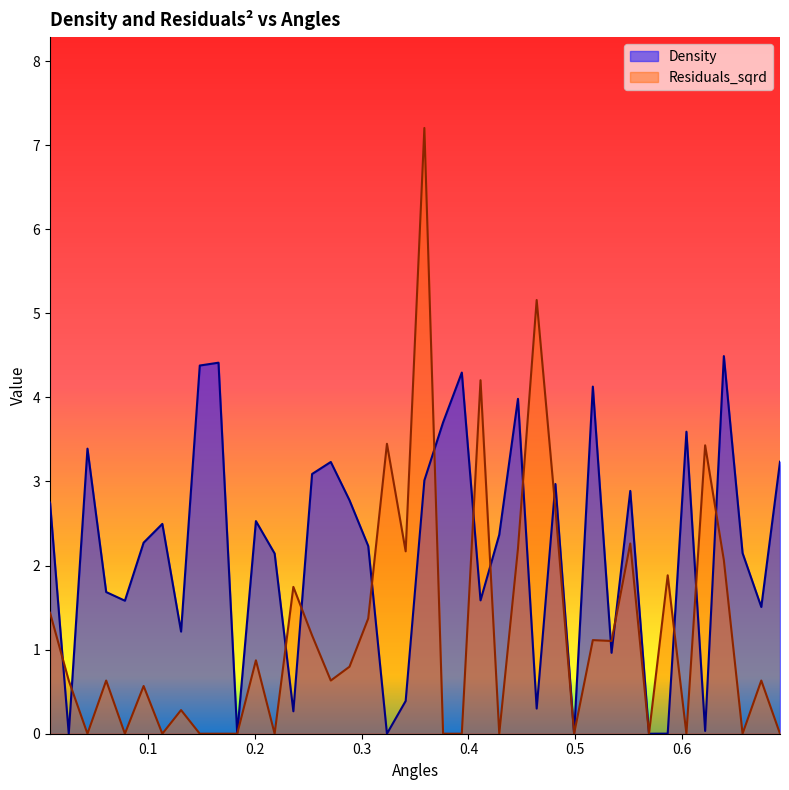

Which series has the largest total across all categories?

Density